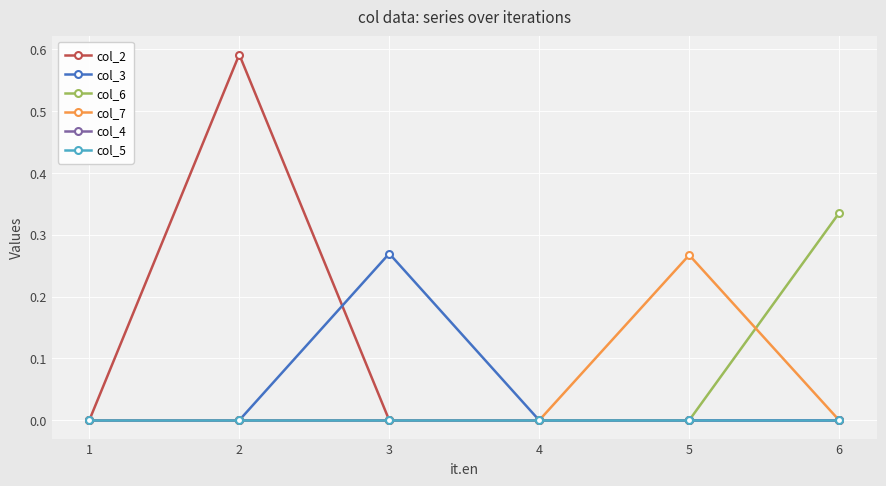

Is this an area chart (filled region under the line)?

No